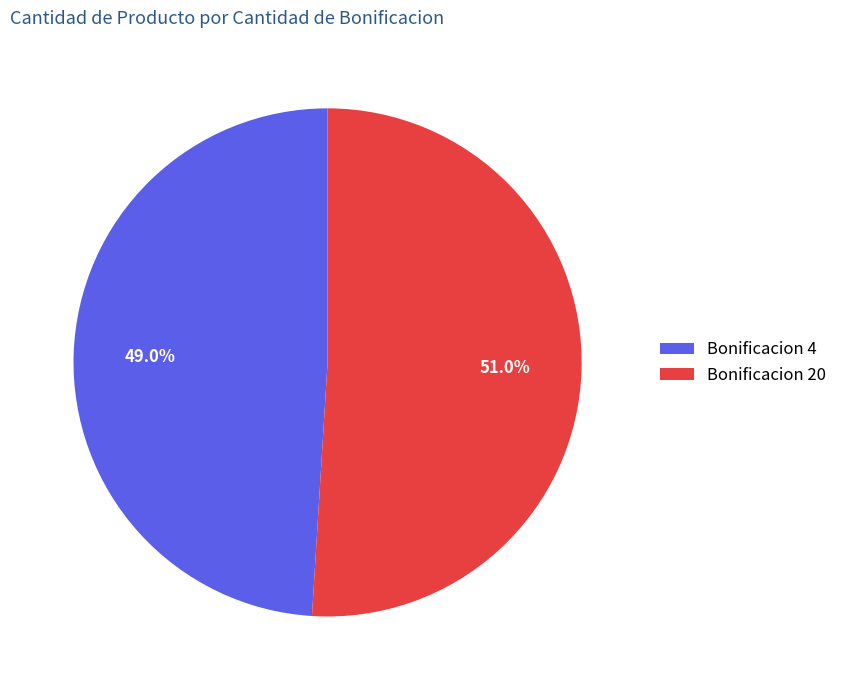

Rank the categories by value from lowest to highest.

Bonificacion 4, Bonificacion 20